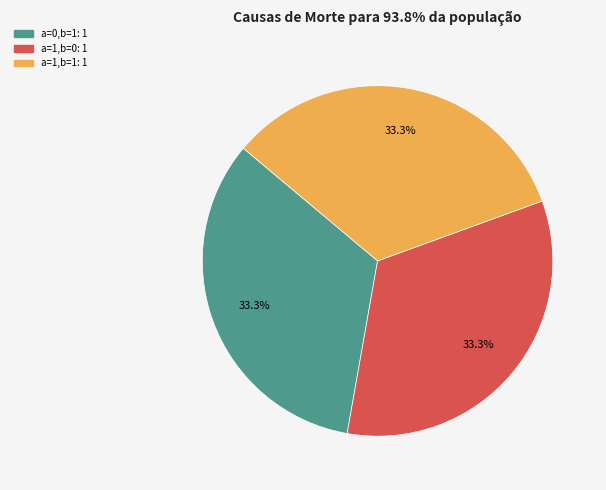

Count the number of slices in the pie.

3